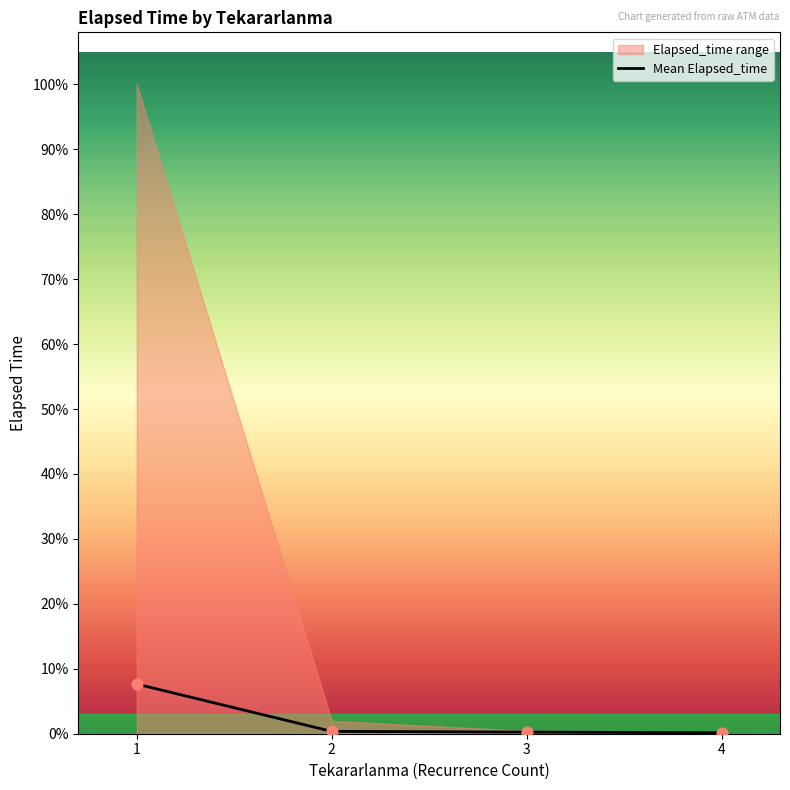

Approximately how many times larger is the value at 3 compared to 2?

0.7